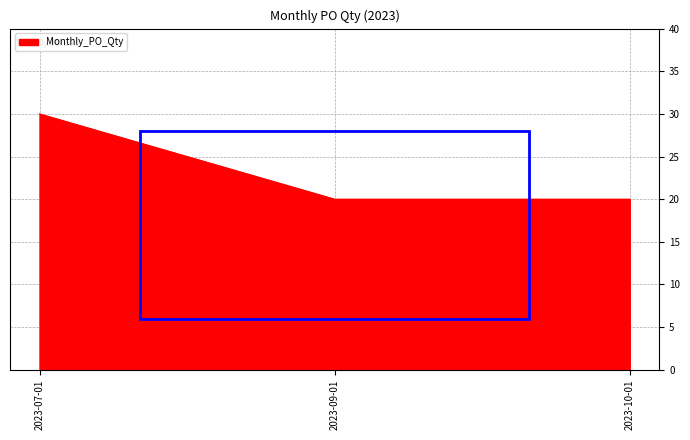

Between 2023-10-01 and 2023-07-01, which is larger?

2023-07-01